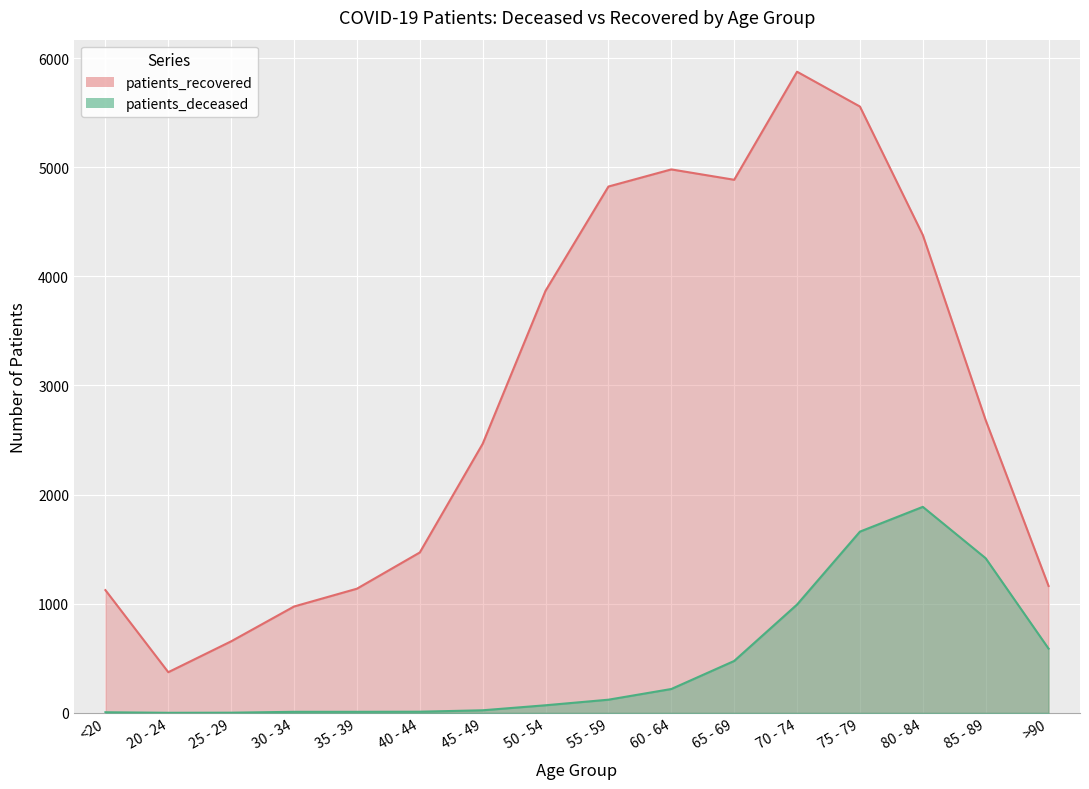

Where is patients_deceased nearest to the value 944?

70 - 74